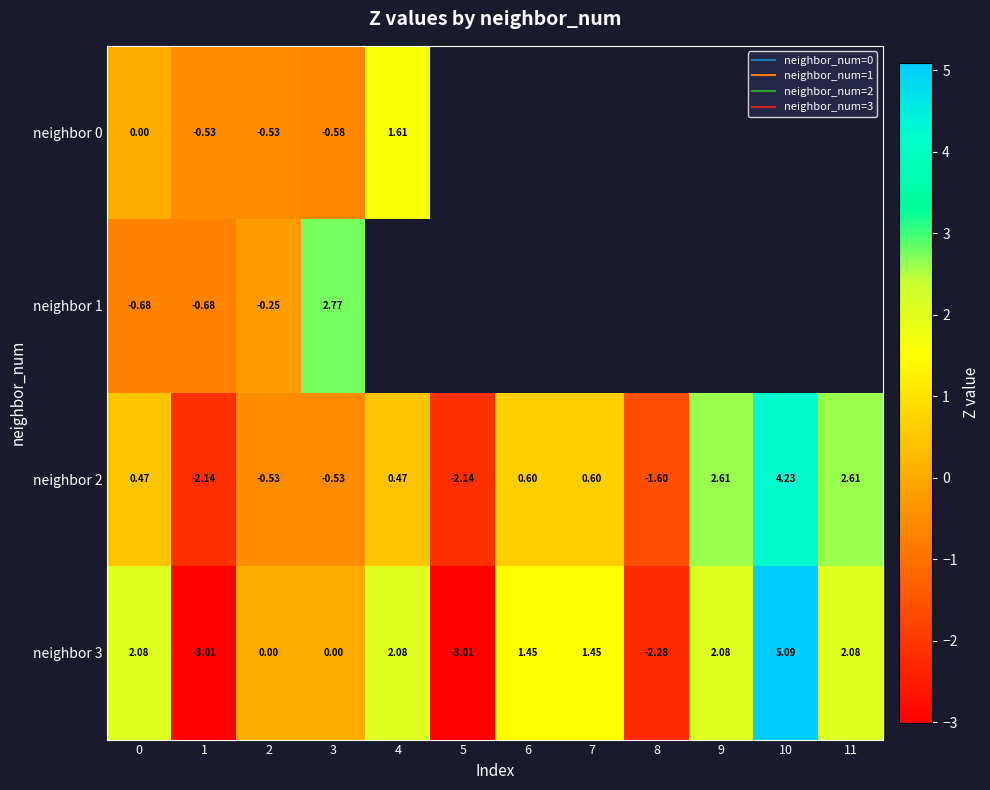

At how many categories does at least one series exceed -2?

11